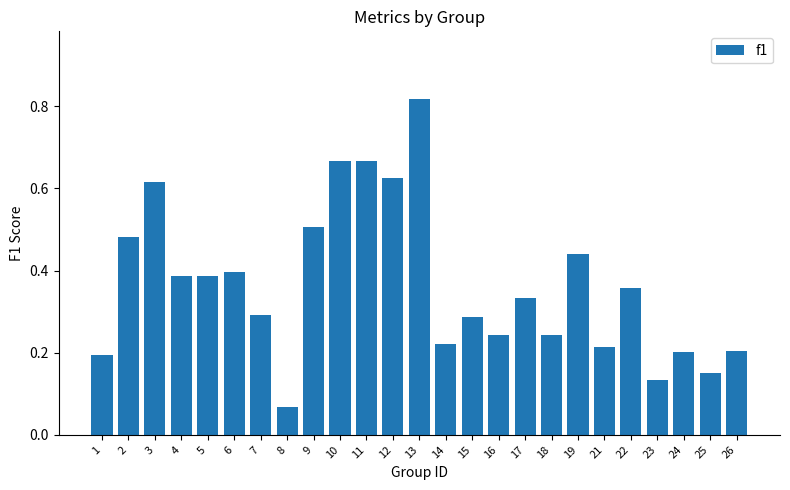

The chart shows a value of 0.7 at 5. True or false?

False